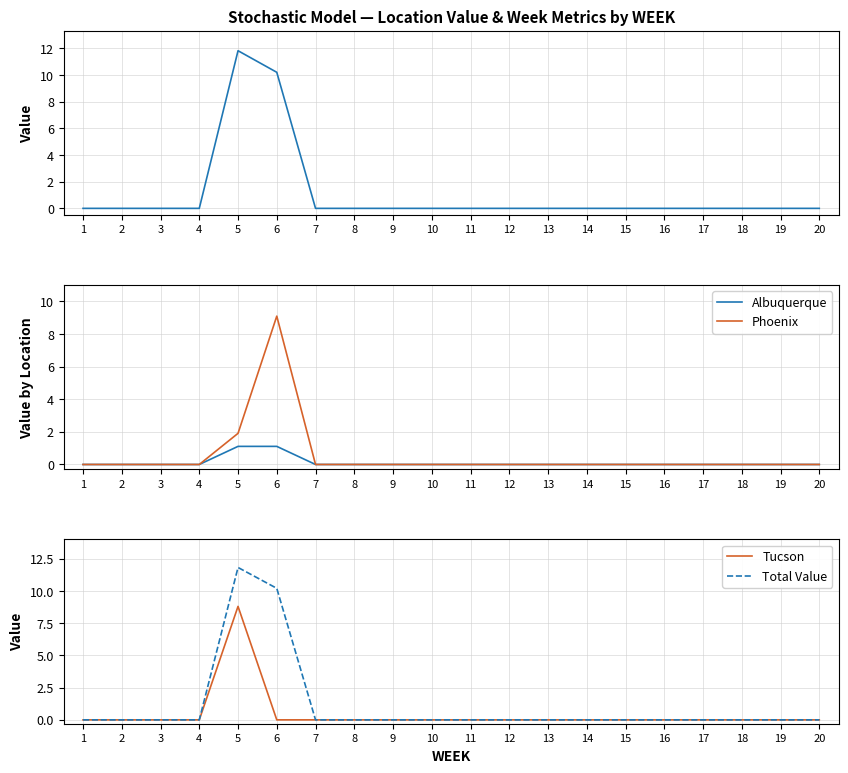

Between 7 and 12, which is larger?

7